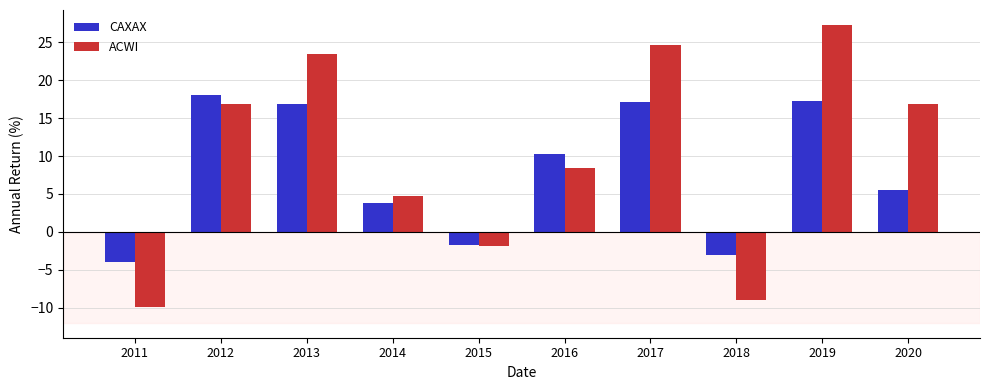

How many bars are there in total?

20